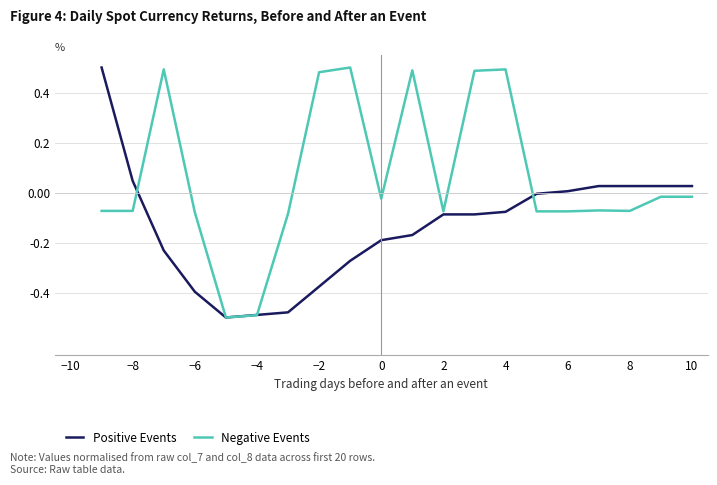

Which series has the largest total across all categories?

Negative Events